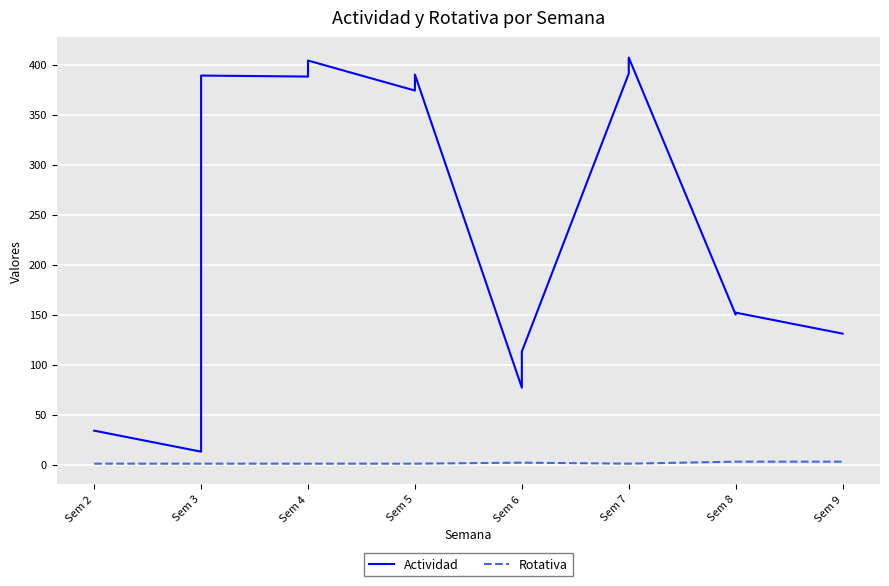

What are all the series names shown in the legend?

Actividad, Rotativa